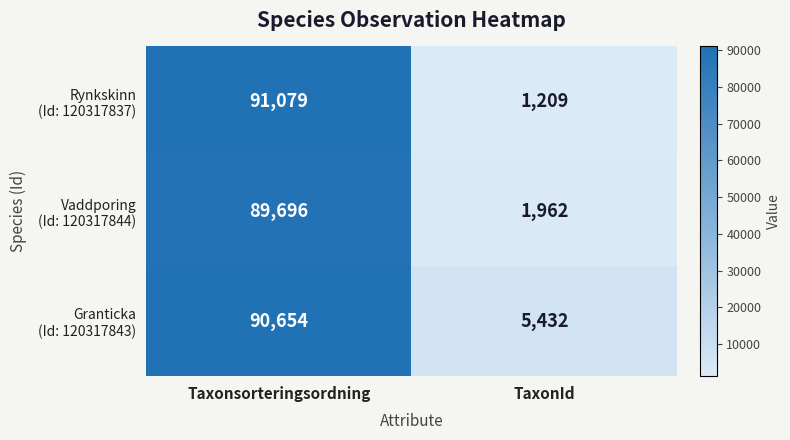

What is the spread (max minus min) of values at Taxonsorteringsordning?

1383